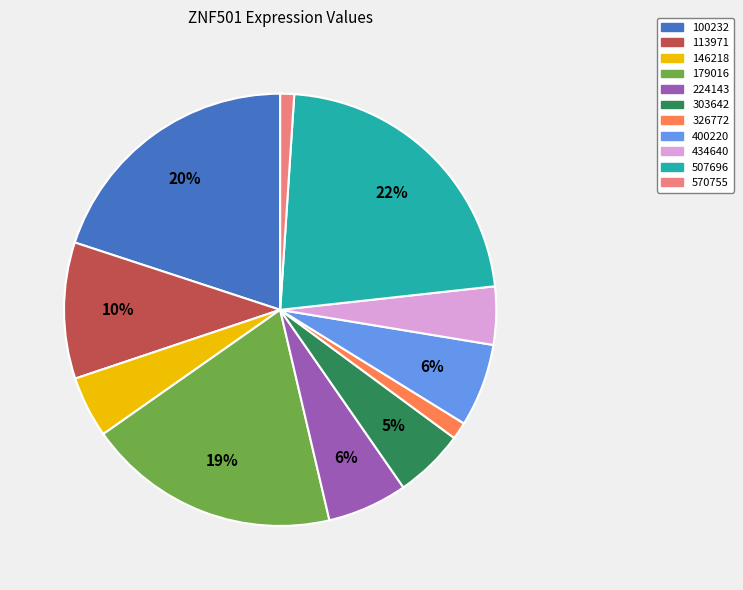

The 400220 slice represents 6% of the pie. True or false?

True